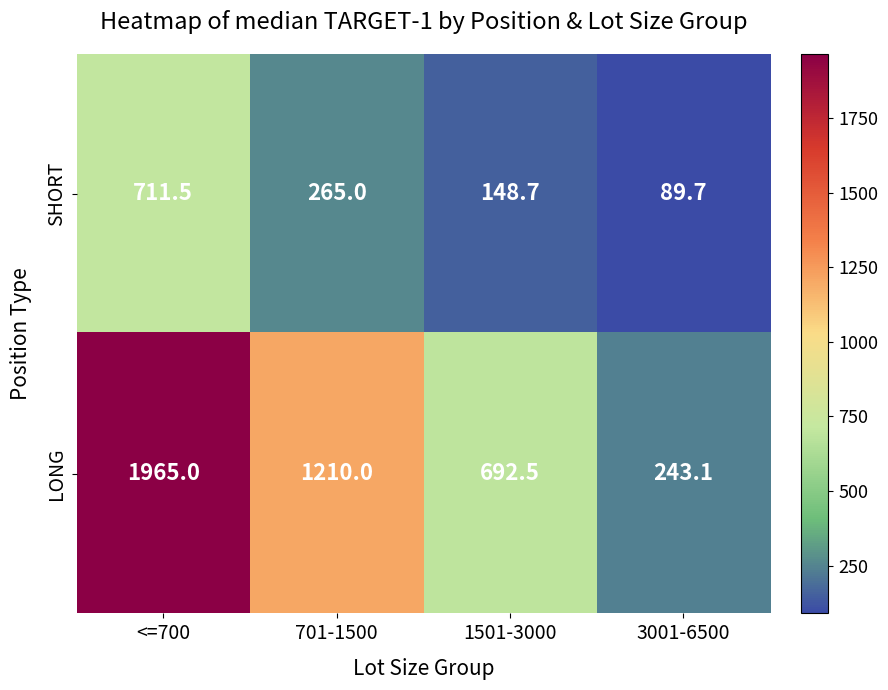

True or false: SHORT has a value of 990.5 at <=700.

False